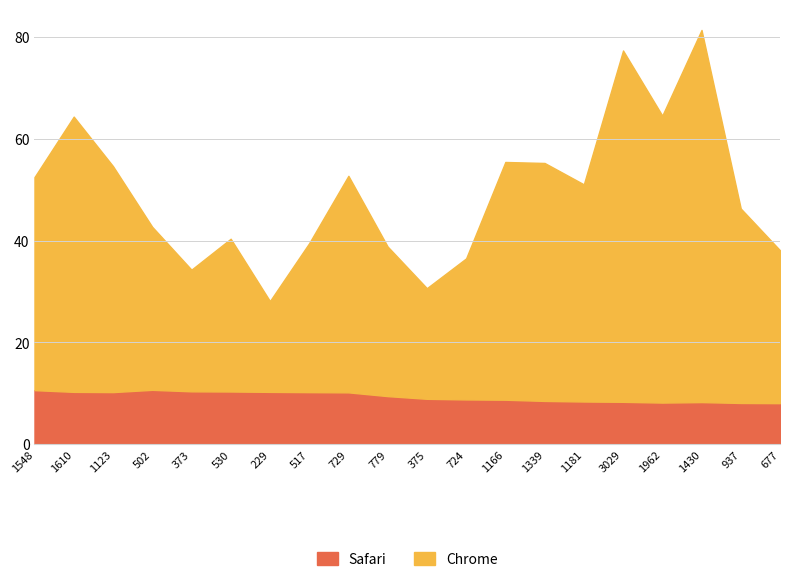

Rank the series by their average value, from highest to lowest.

Chrome, Safari